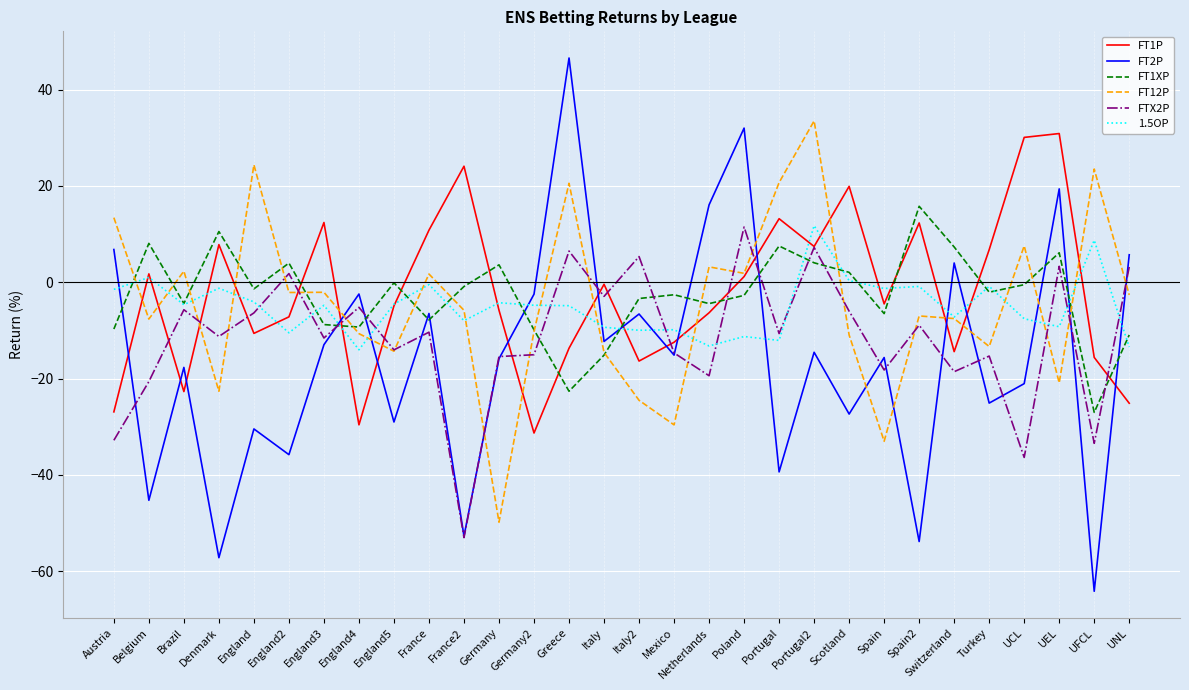

The value of FT2P at Poland is 32.0. True or false?

True